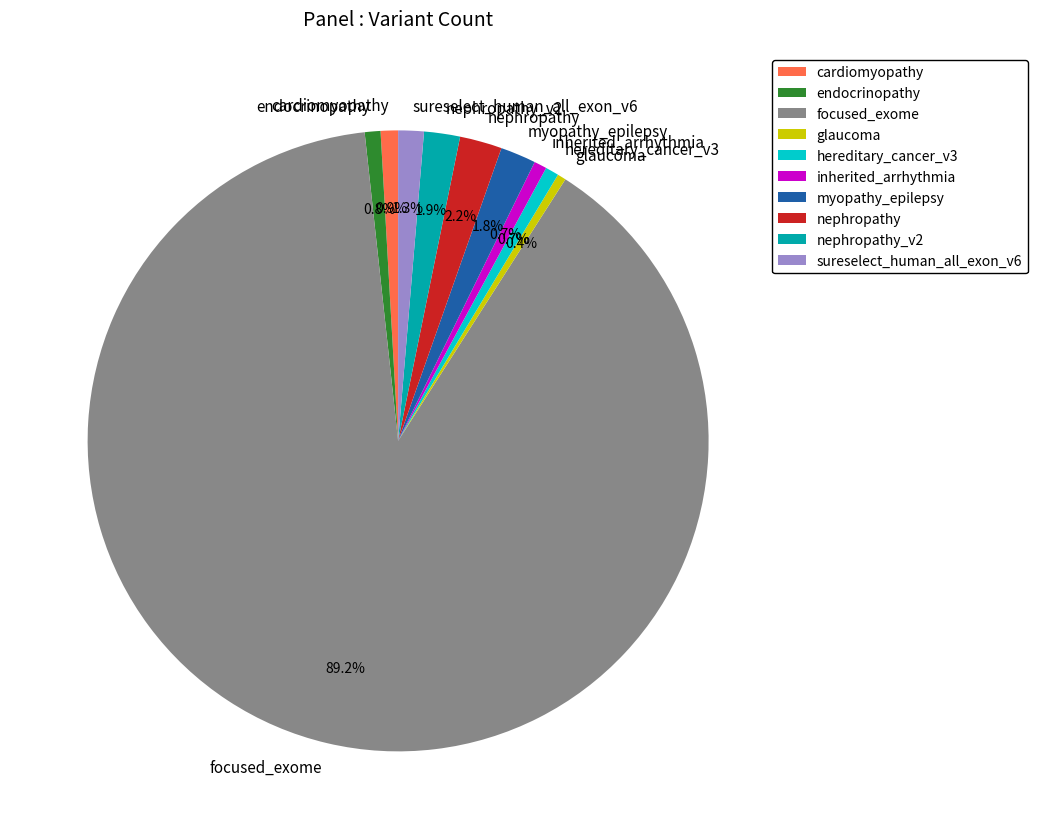

Which has a higher value, nephropathy or cardiomyopathy?

nephropathy